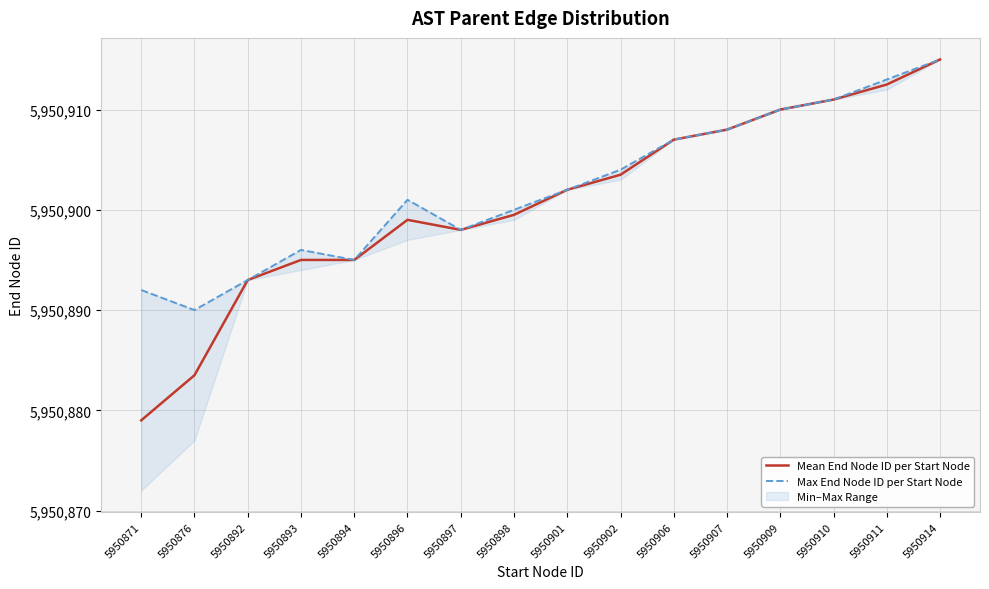

Read the Mean End Node ID per Start Node value at 5950893.

5950895.0